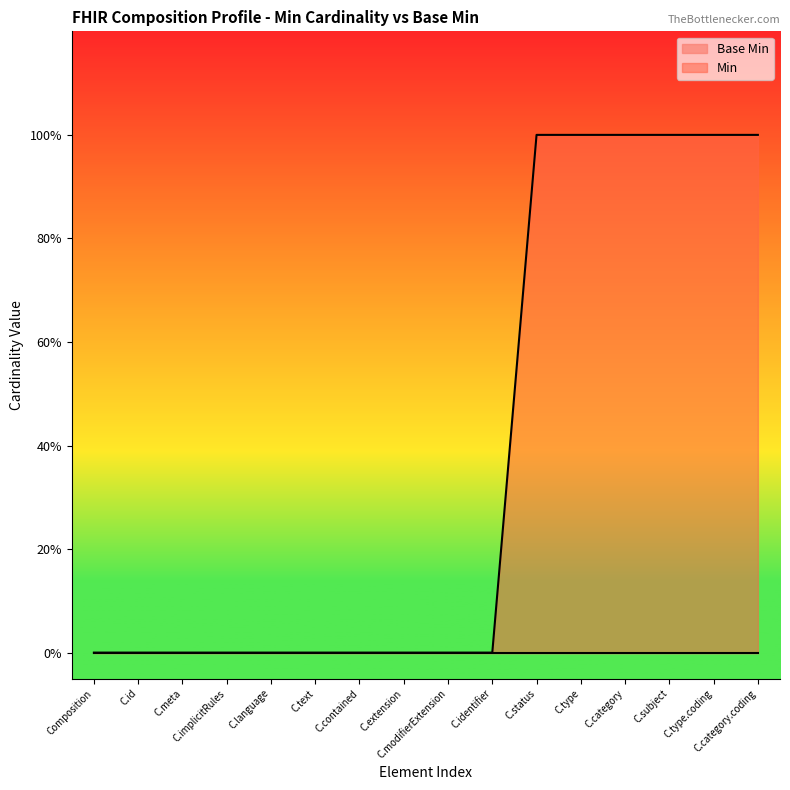

Does the chart display data point markers on the line(s)?

No